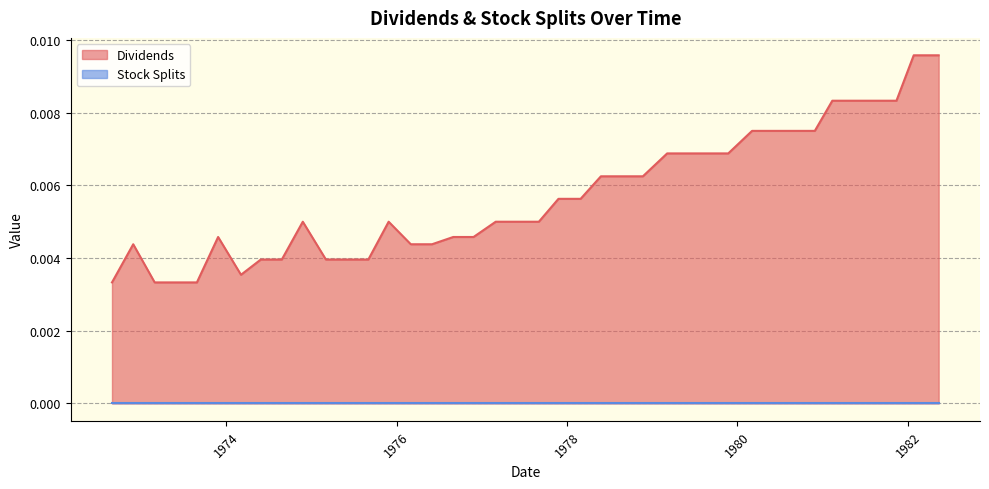

Does the chart display data point markers on the line(s)?

No